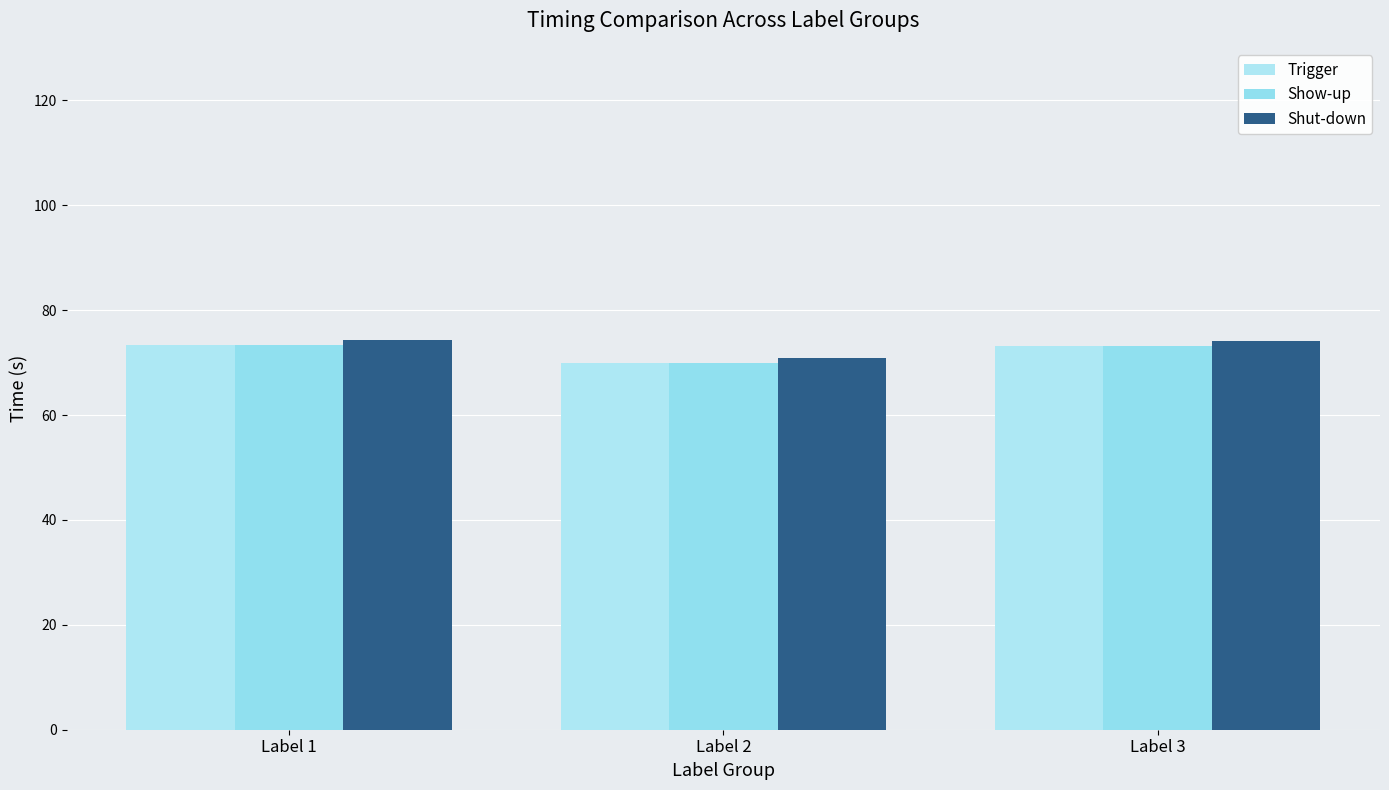

Reading left to right, extract all data points from this chart.

Trigger: 73.3	69.9	73.1
Show-up: 73.3	69.9	73.1
Shut-down: 74.2	70.9	74.1